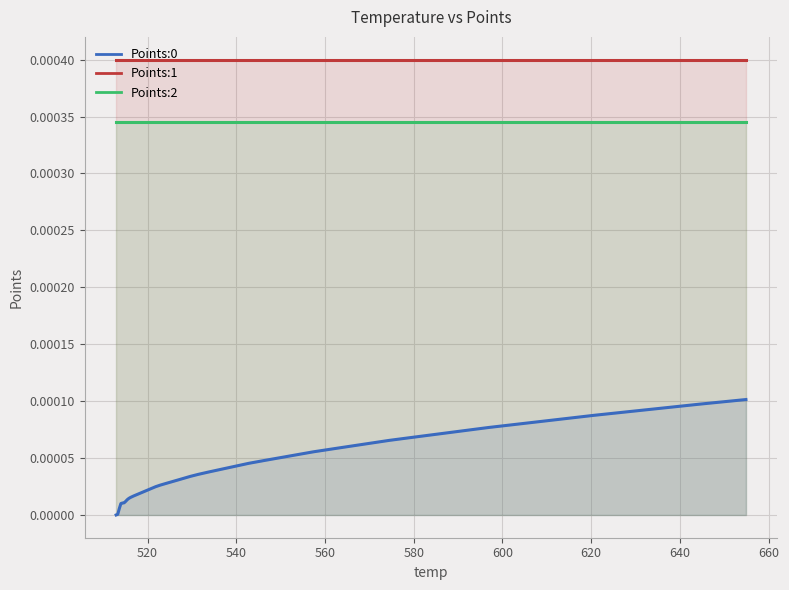

True or false: Points:0 and Points:1 intersect in this chart.

False